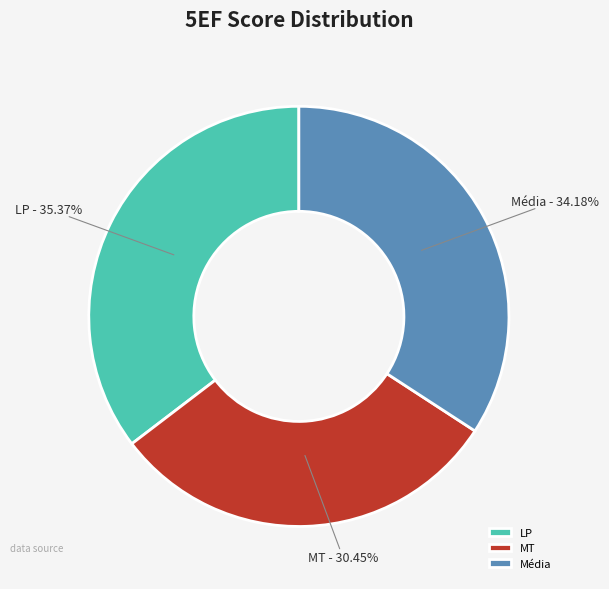

Rank the categories by value from highest to lowest.

LP, Média, MT